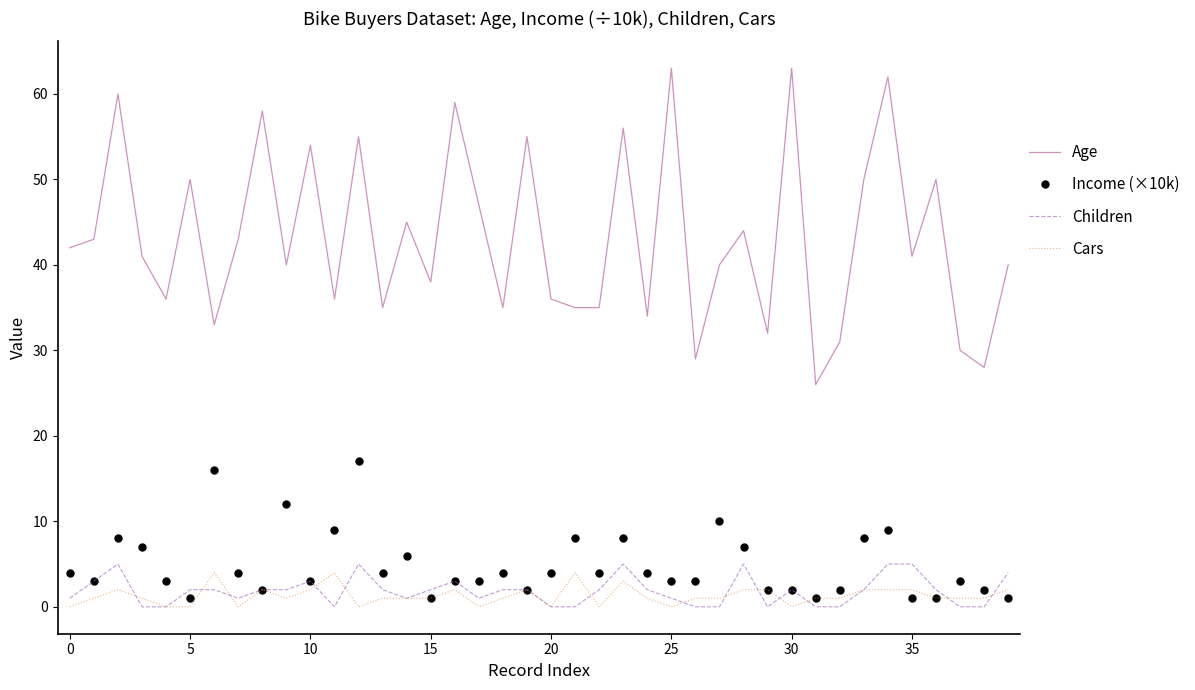

Which series has the largest range (max minus min)?

Age